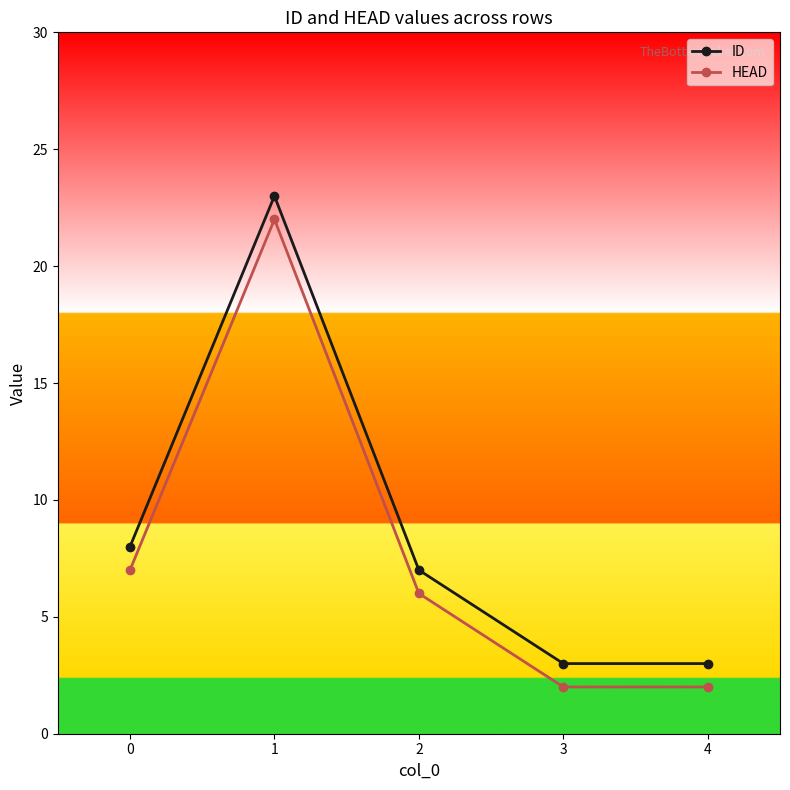

How many lines are shown in the chart?

2